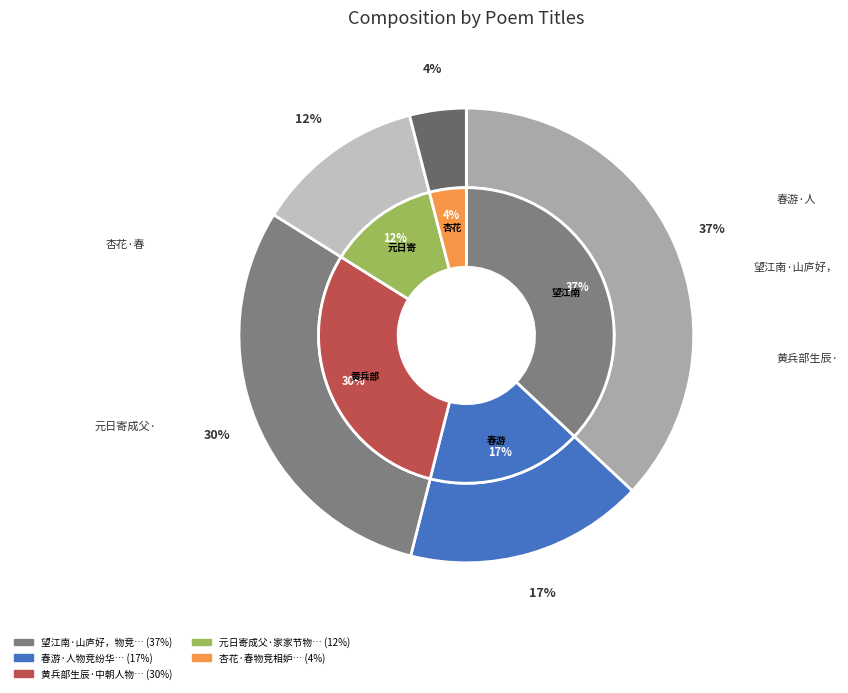

To the nearest percent, what portion does 春游·人物竞纷华 represent?

17%